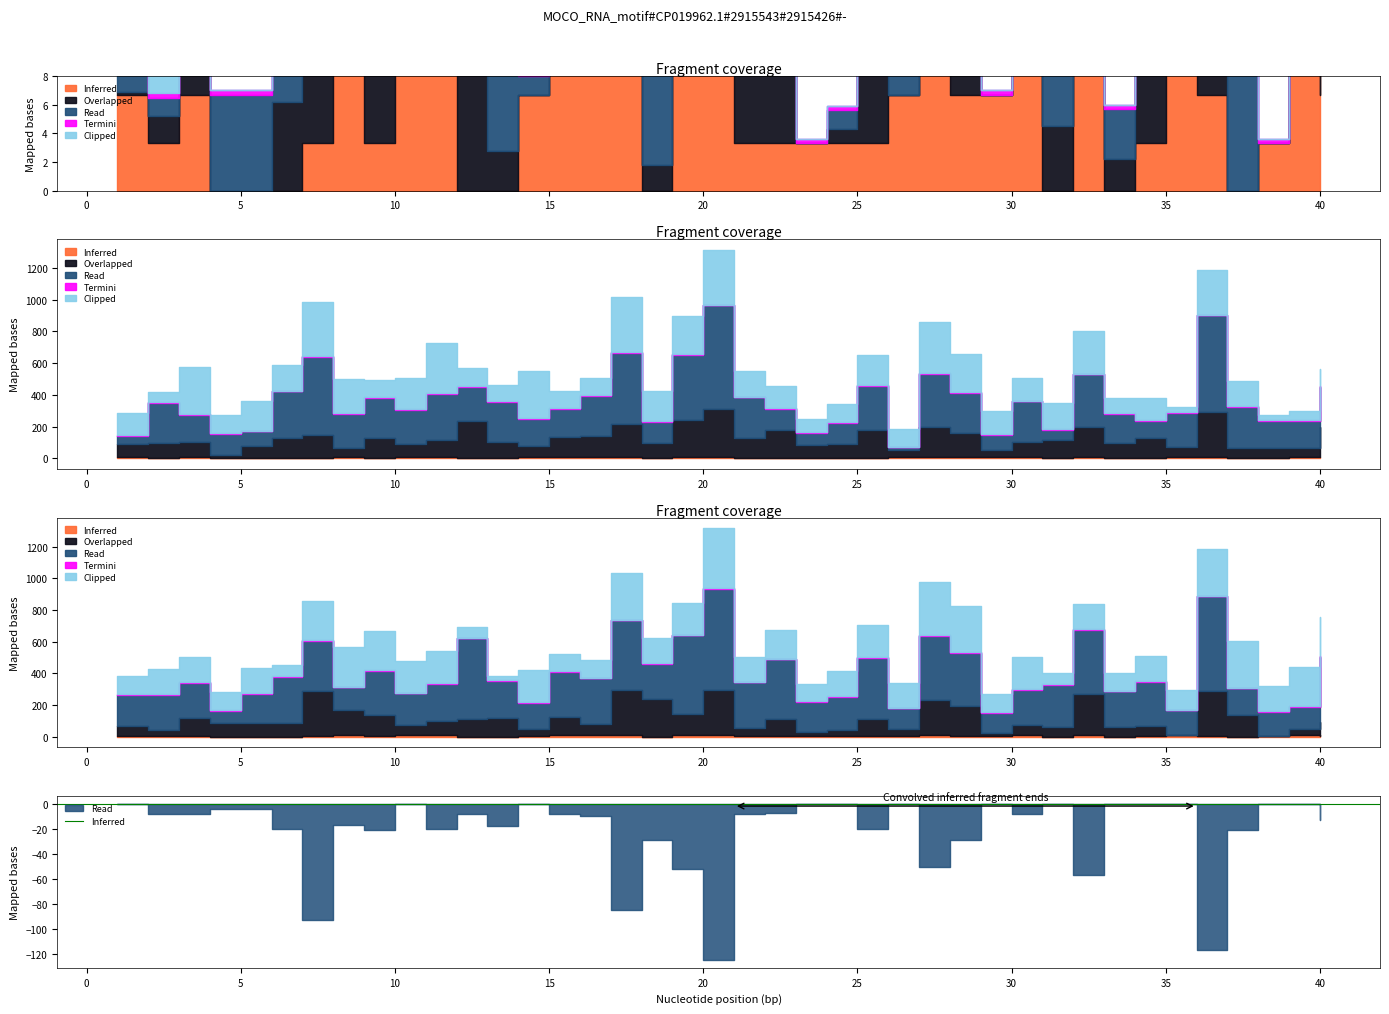

Which category has the lowest value across all series?

4